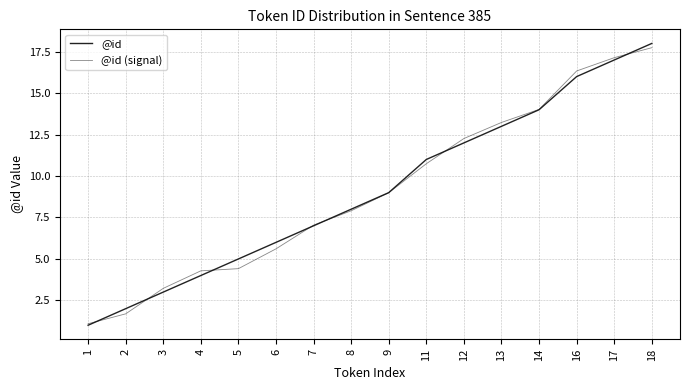

Rank the categories by @id value from lowest to highest.

1, 2, 3, 4, 5, 6, 7, 8, 9, 11, 12, 13, 14, 16, 17, 18